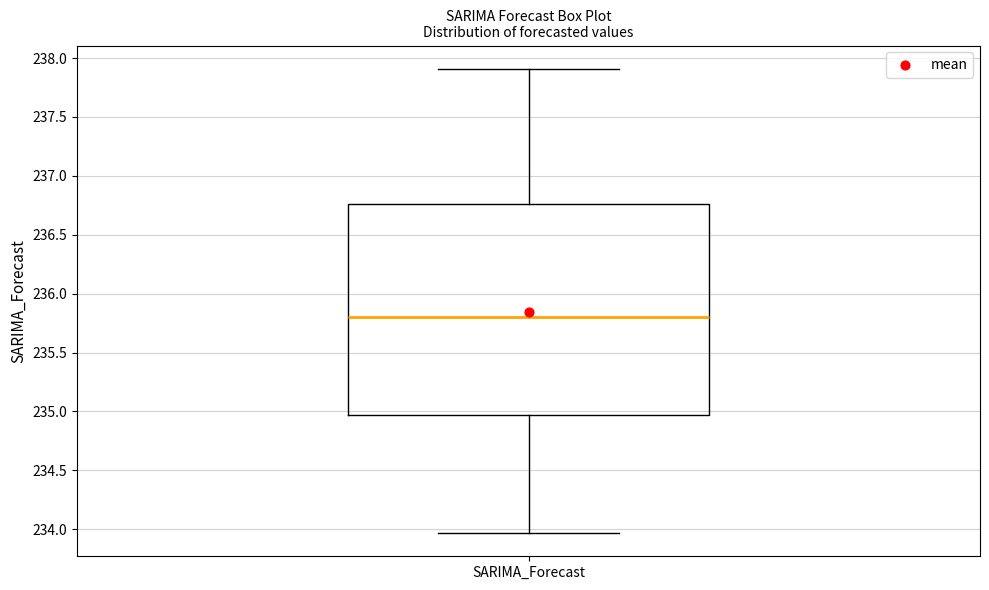

Transcribe this box plot: give where the median line is, the range the box spans, and where the two whiskers end, as read against the y-axis. The values are not printed on the chart, so give them approximately, as read against the axis.

median 235.80, box 234.95 to 236.75, whiskers 233.95 to 237.90